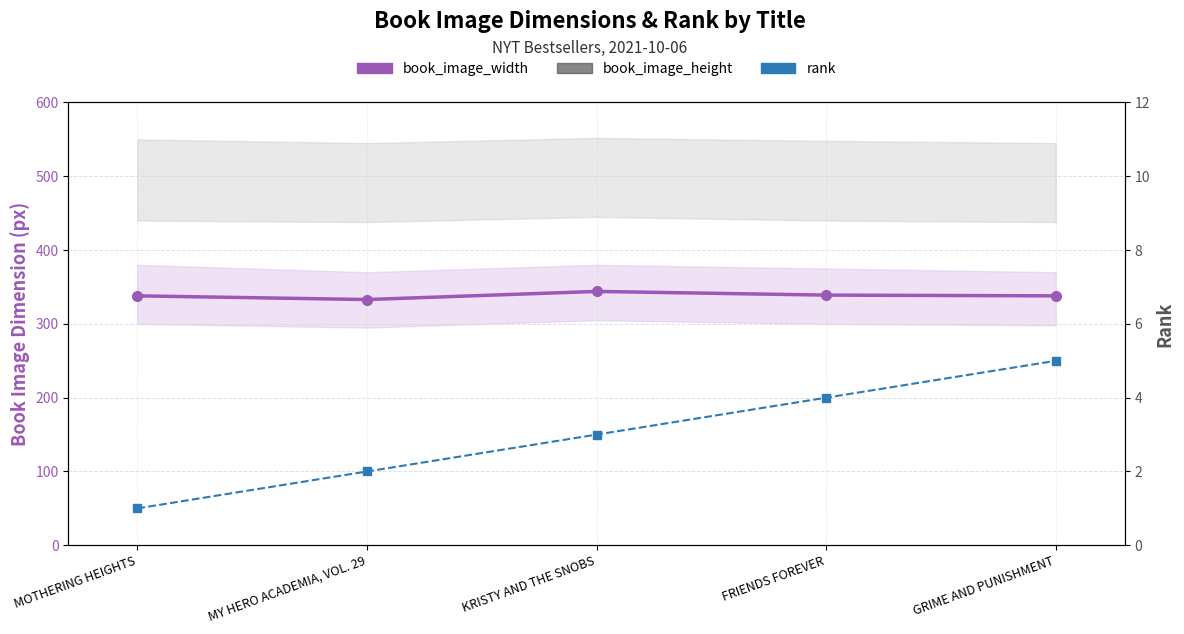

What are all the series names shown in the legend?

book_image_width, book_image_height, rank